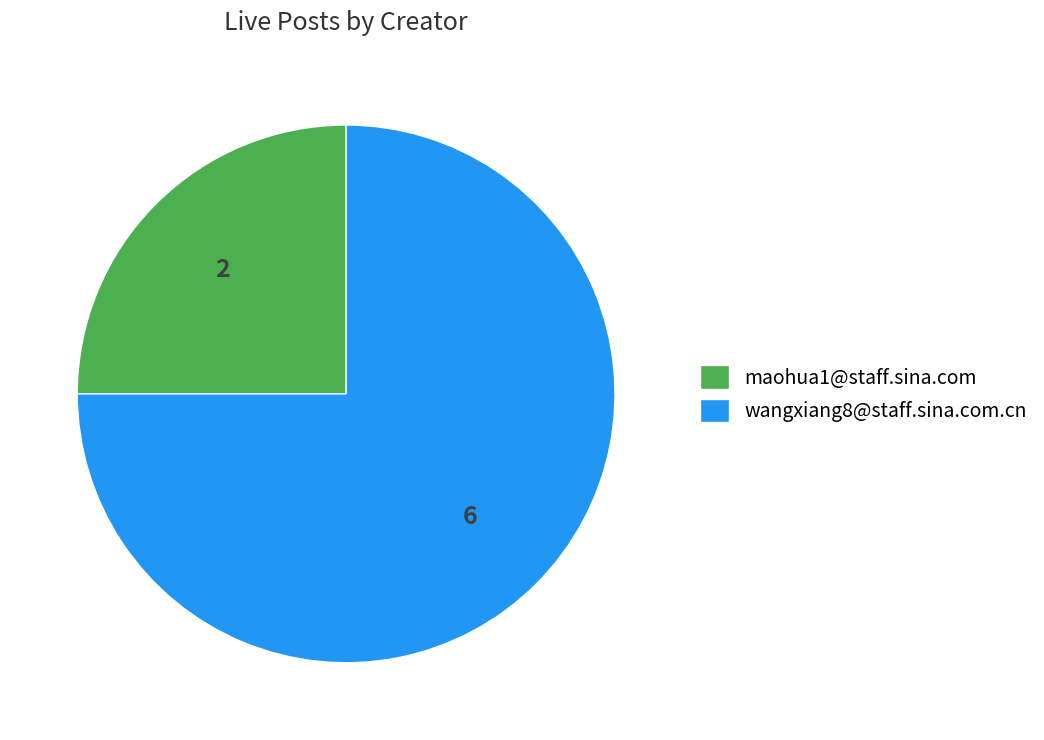

Which slice represents more than half of the pie?

wangxiang8@staff.sina.com.cn